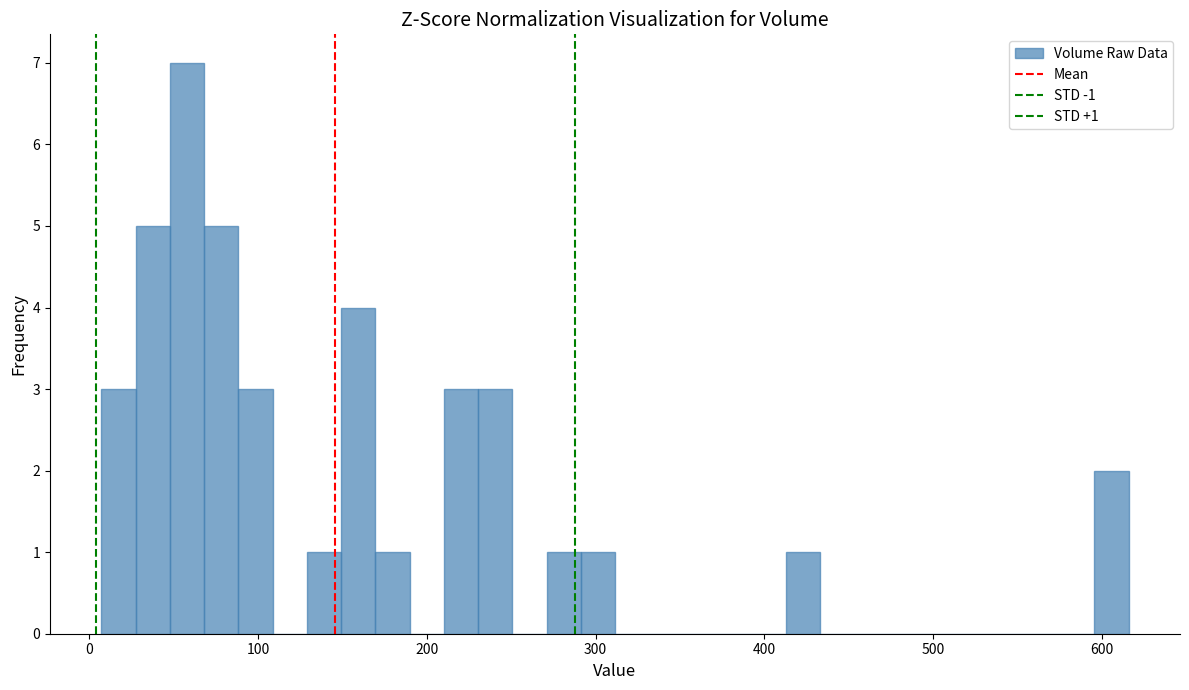

Read against the x-axis, roughly where is the centre of the tallest bar?

60